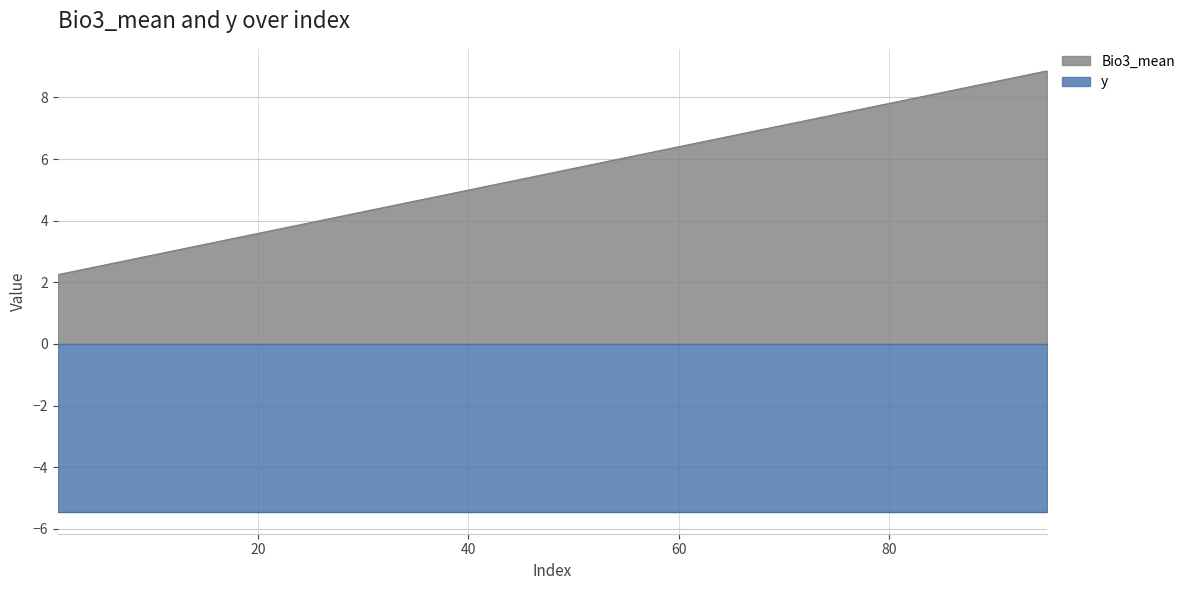

What is the value of the 3rd point from the left?

2.9